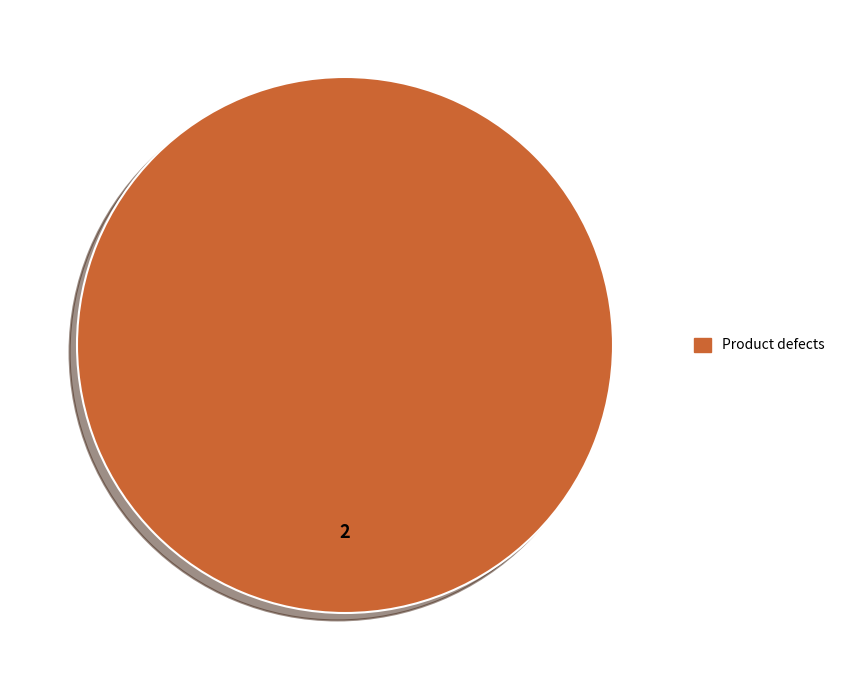

Does any single category account for the majority?

Yes